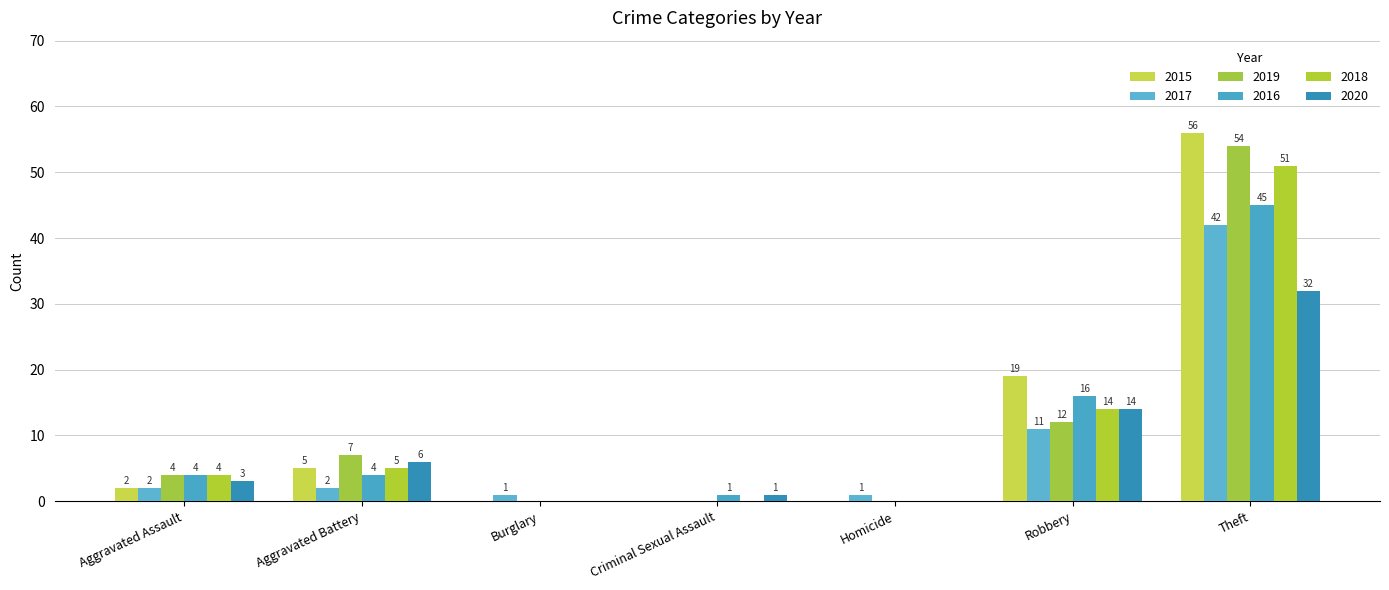

What is the spread (max minus min) of values at Aggravated Assault?

2